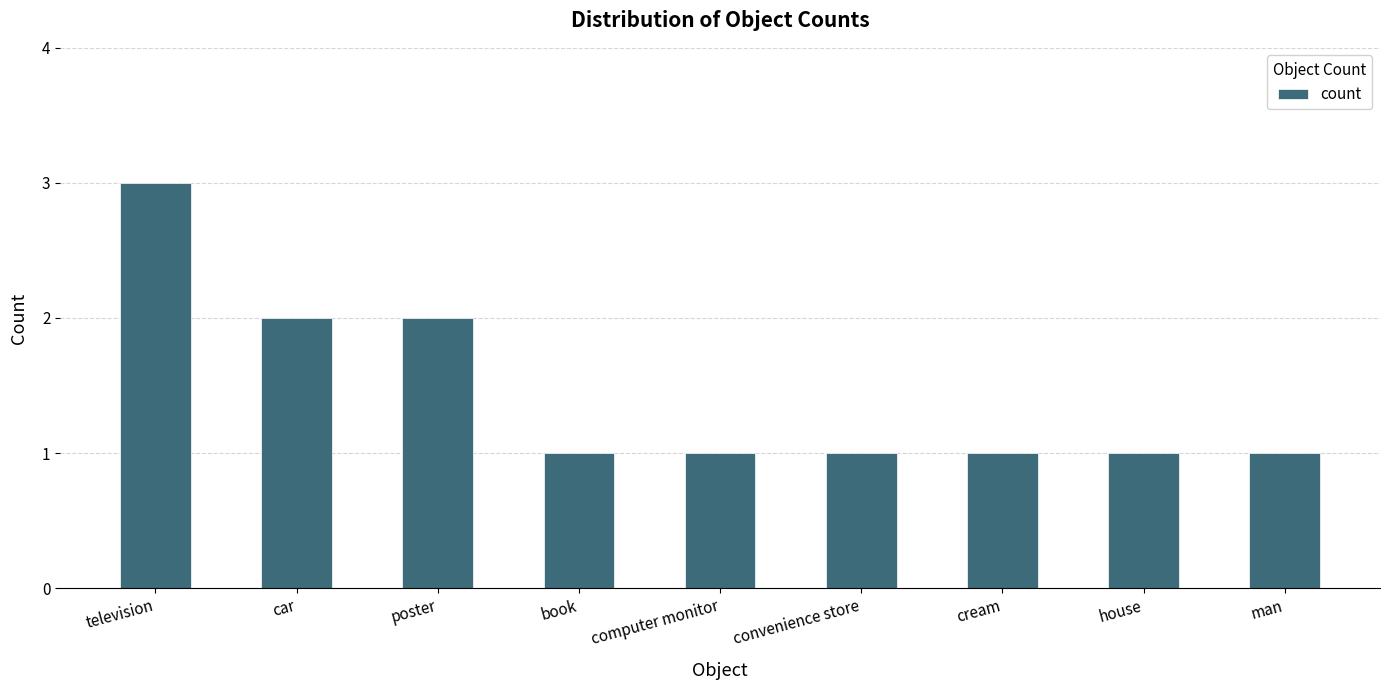

Count the values in the range 1 to 2.

8